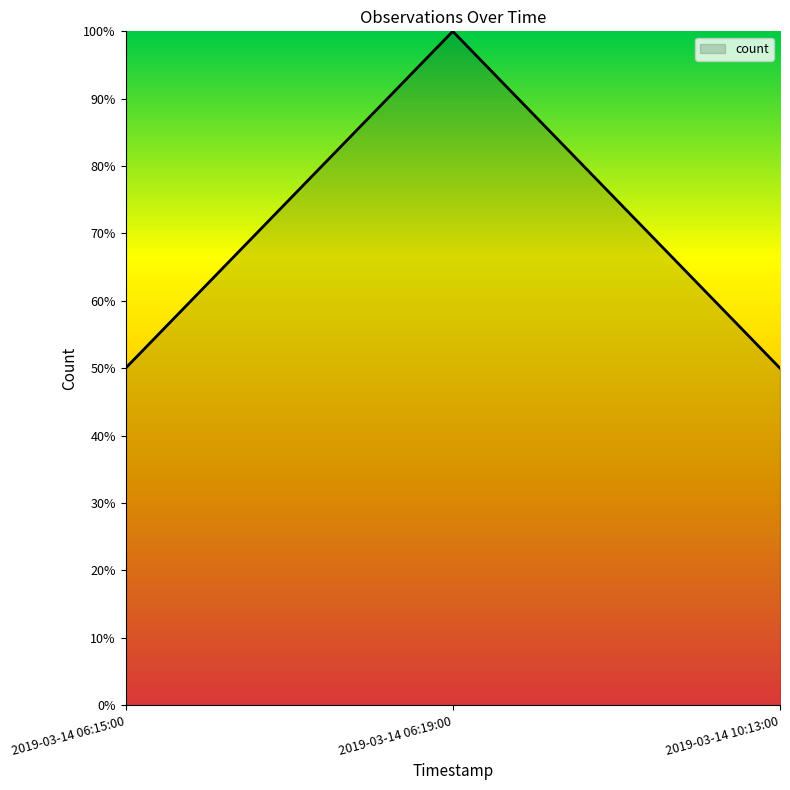

Between 2019-03-14 10:13:00 and 2019-03-14 06:19:00, which is larger?

2019-03-14 06:19:00